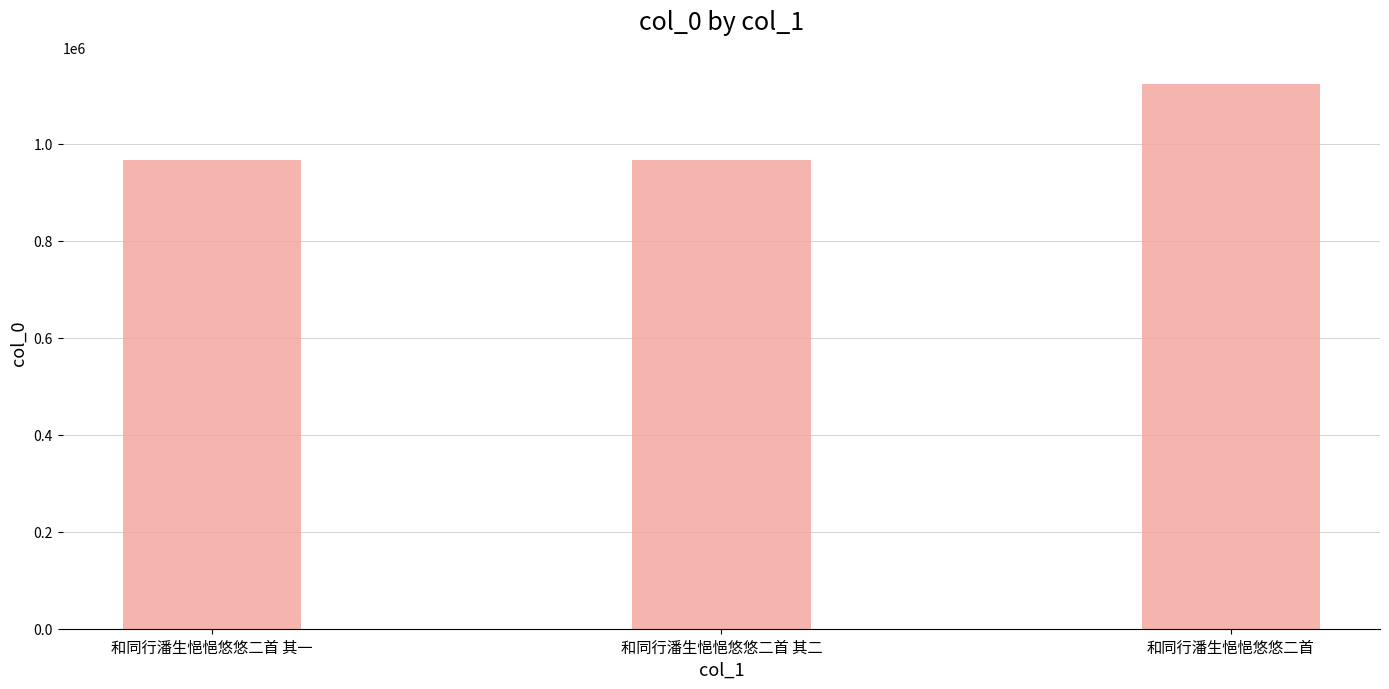

Count the number of categories in the chart.

3